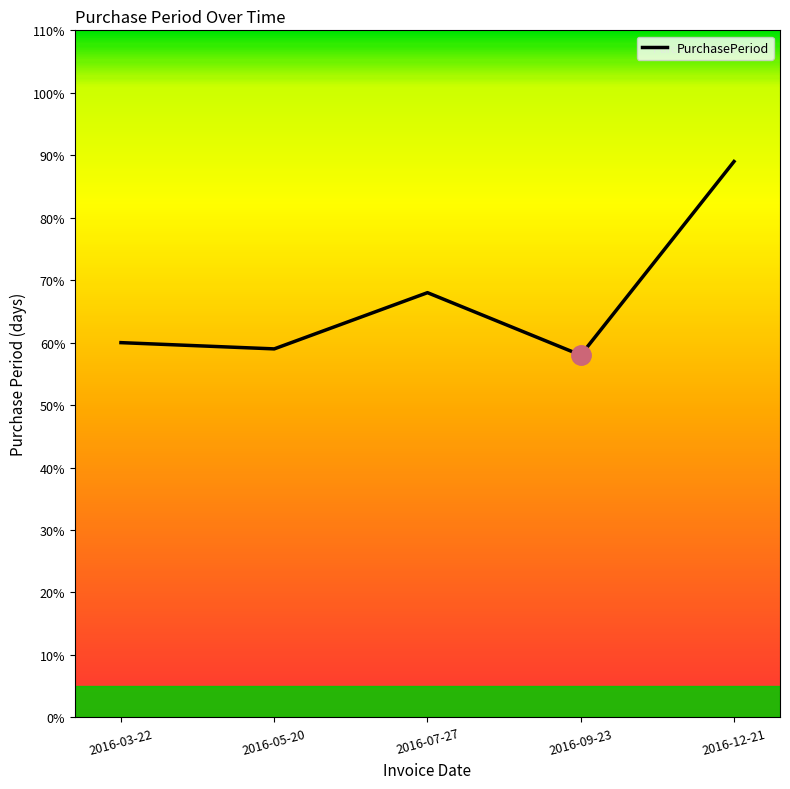

How many lines are shown in the chart?

1